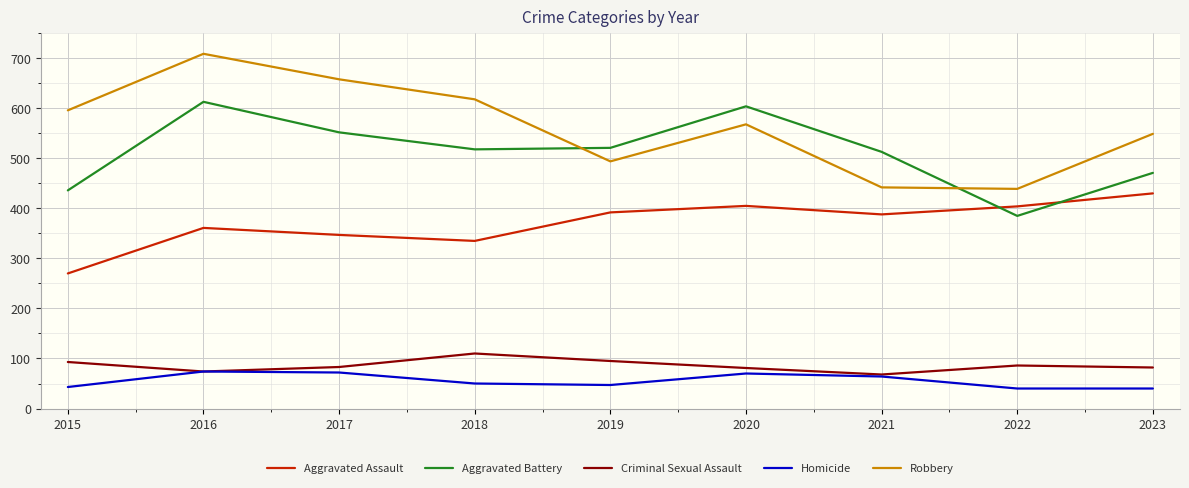

What value does the Criminal Sexual Assault series have at 2016?

74